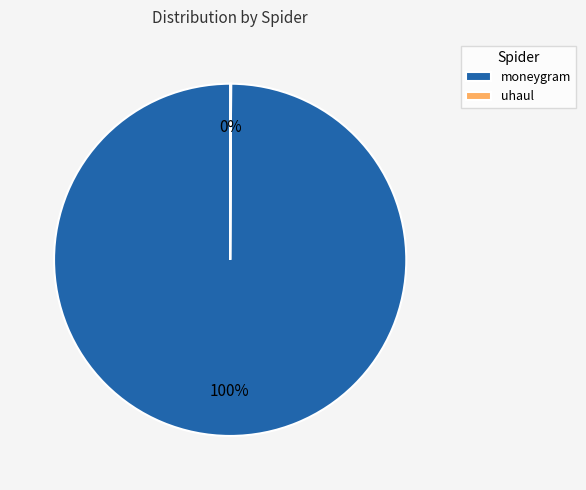

To the nearest percent, what portion does moneygram represent?

100%